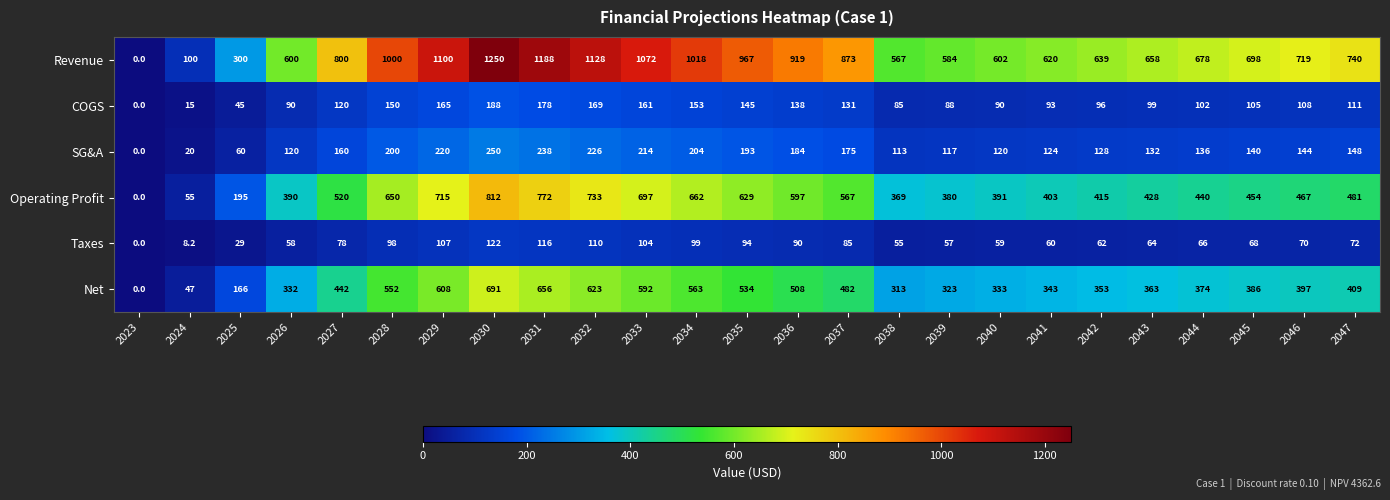

Where does the SG&A series first go above 144?

2027